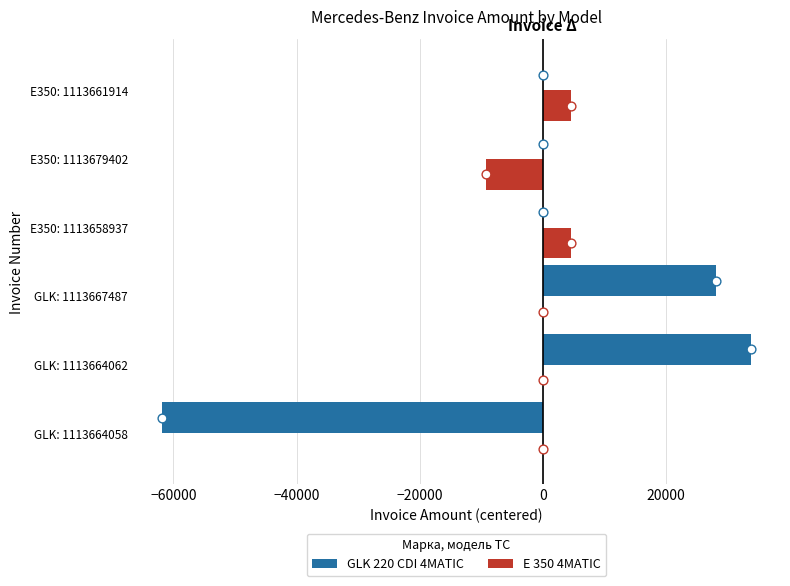

Which series has the widest spread of Y values?

GLK 220 CDI 4MATIC